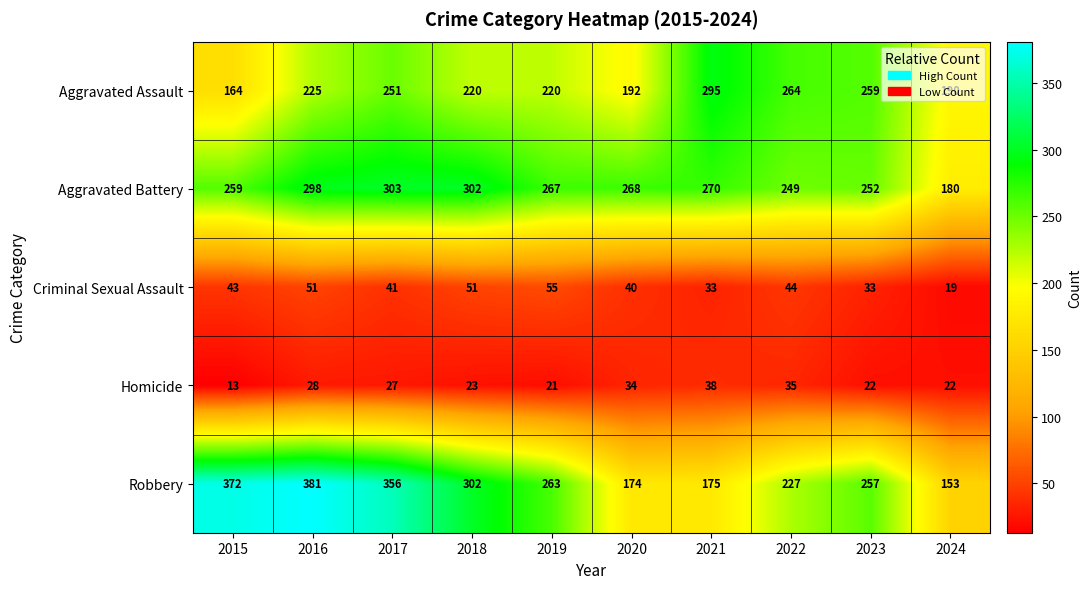

Which series has the widest spread of values?

Robbery